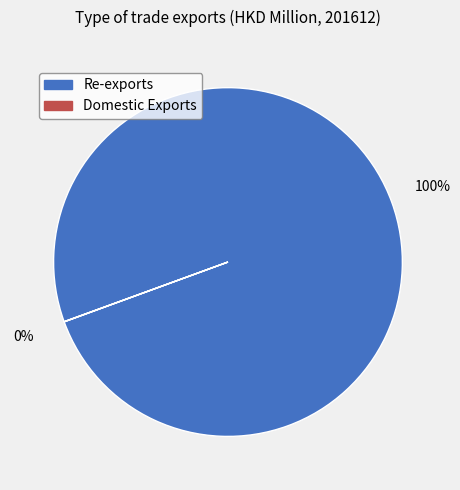

To the nearest percent, what is the average slice percentage?

50%